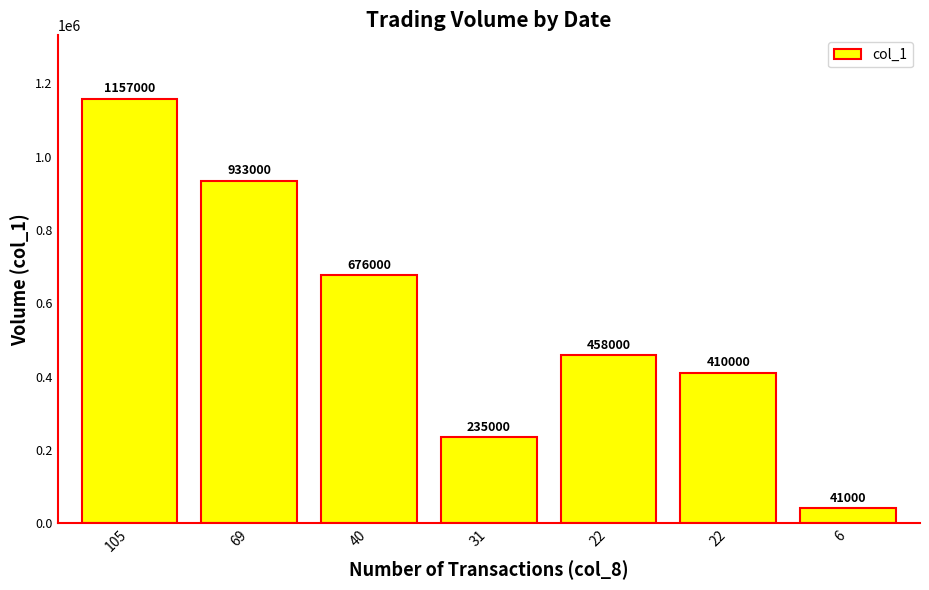

How many values are between 235000 and 933000?

5